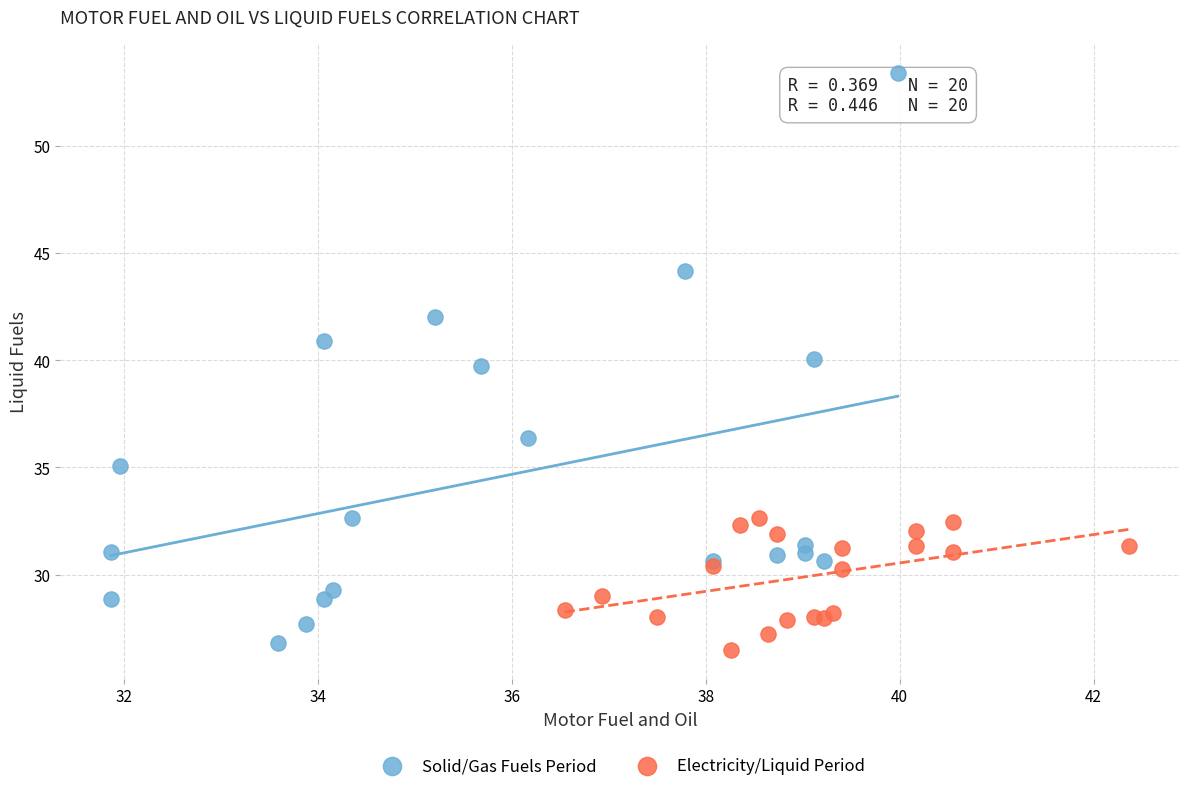

Which series contains the highest Y value?

Solid/Gas Fuels Period